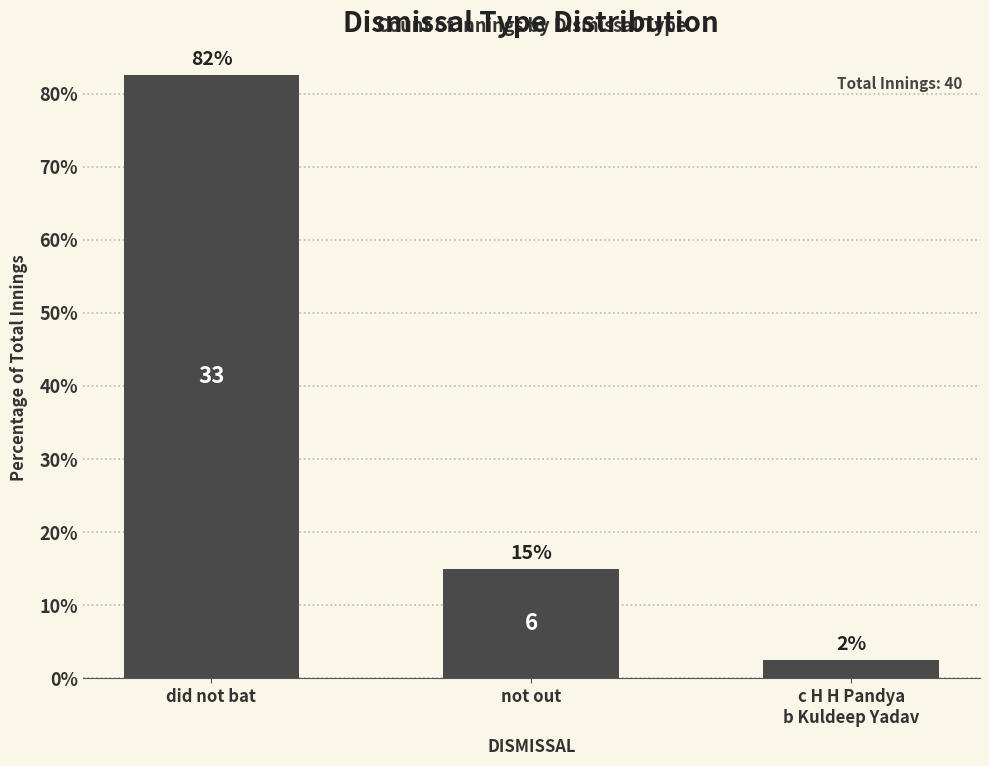

How many bars are there in total?

3